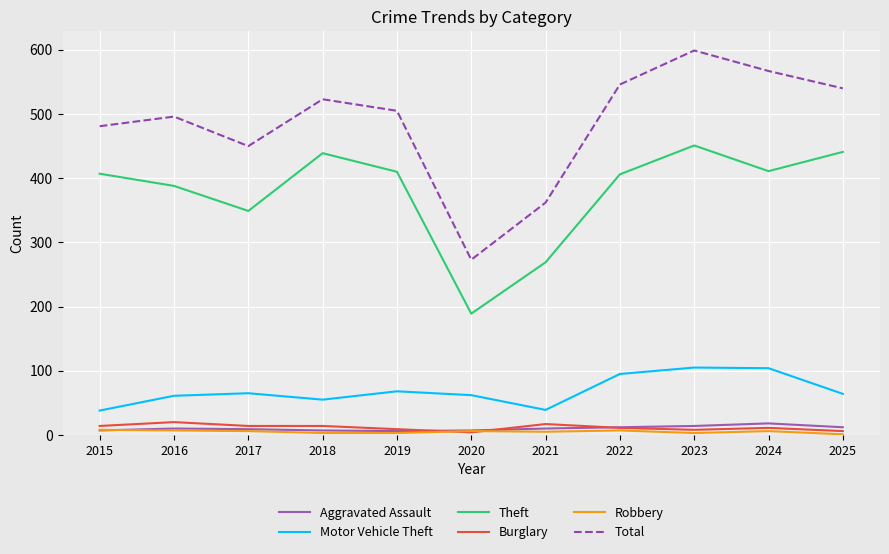

What is the approximate value of Motor Vehicle Theft at 2021, to the nearest 10?

40